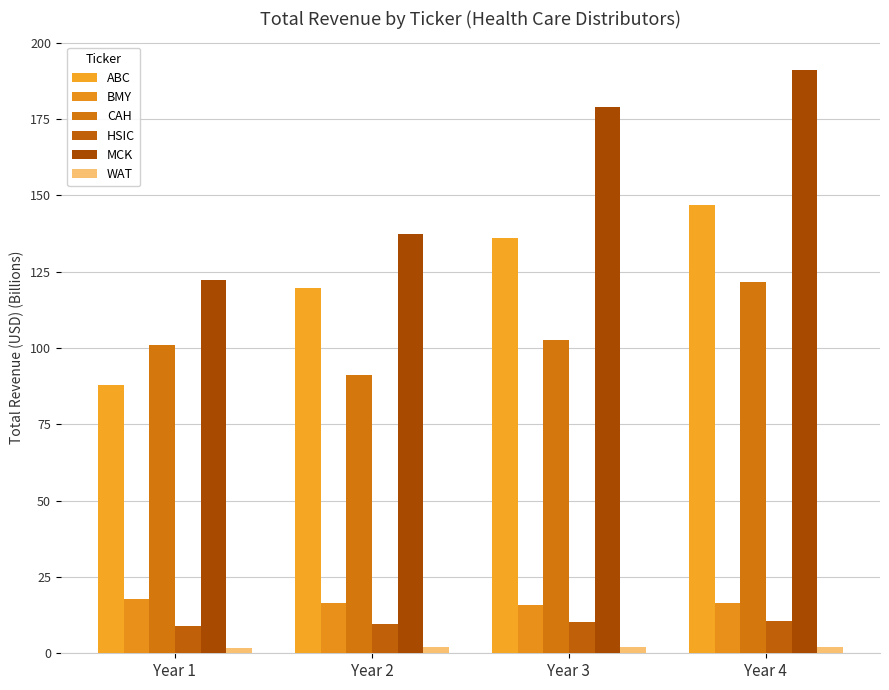

What is the spread (max minus min) of values at Year 1?

120.4